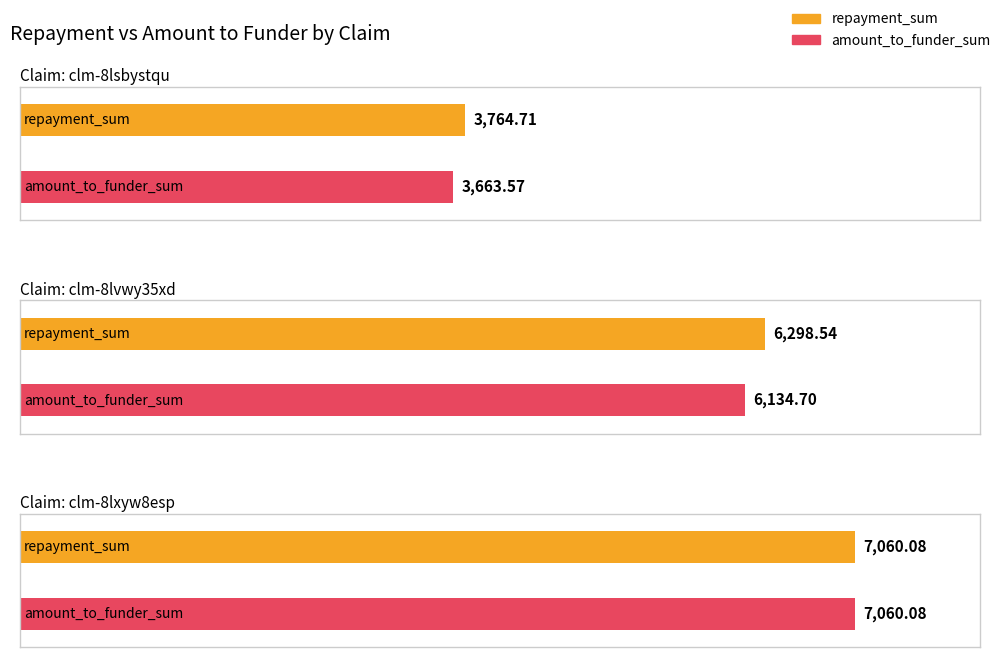

Does the chart contain stacked bars?

No